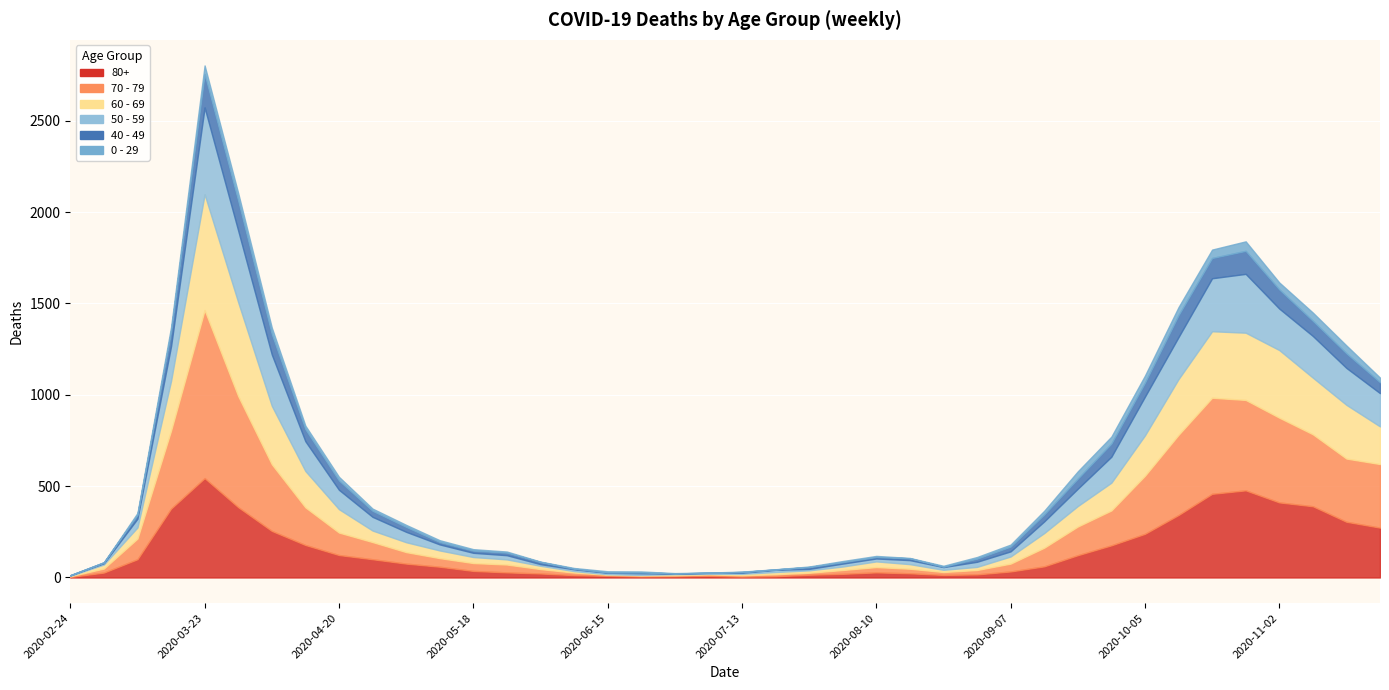

Reading left to right, transcribe all the data shown in this chart.

80+: 2020-02-24=3	2020-03-02=27	2020-03-09=100	2020-03-16=377	2020-03-23=544	2020-03-30=385	2020-04-06=255	2020-04-13=178	2020-04-20=123	2020-04-27=100	2020-05-04=76	2020-05-11=59	2020-05-18=36	2020-05-25=28	2020-06-01=22	2020-06-08=13	2020-06-15=9	2020-06-22=6	2020-06-29=7	2020-07-06=9	2020-07-13=5	2020-07-20=7	2020-07-27=15	2020-08-03=20	2020-08-10=28	2020-08-17=23	2020-08-24=14	2020-08-31=17	2020-09-07=33	2020-09-14=61	2020-09-21=122	2020-09-28=176	2020-10-05=239	2020-10-12=342	2020-10-19=458	2020-10-26=477	2020-11-02=411	2020-11-09=390	2020-11-16=305	2020-11-23=273
70 - 79: 2020-02-24=4	2020-03-02=22	2020-03-09=113	2020-03-16=427	2020-03-23=920	2020-03-30=608	2020-04-06=365	2020-04-13=206	2020-04-20=123	2020-04-27=94	2020-05-04=63	2020-05-11=47	2020-05-18=43	2020-05-25=43	2020-06-01=24	2020-06-08=14	2020-06-15=6	2020-06-22=5	2020-06-29=5	2020-07-06=8	2020-07-13=7	2020-07-20=11	2020-07-27=11	2020-08-03=21	2020-08-10=29	2020-08-17=25	2020-08-24=16	2020-08-31=24	2020-09-07=43	2020-09-14=102	2020-09-21=157	2020-09-28=191	2020-10-05=318	2020-10-12=439	2020-10-19=526	2020-10-26=495	2020-11-02=464	2020-11-09=394	2020-11-16=346	2020-11-23=348
60 - 69: 2020-02-24=2	2020-03-02=22	2020-03-09=61	2020-03-16=272	2020-03-23=634	2020-03-30=514	2020-04-06=320	2020-04-13=199	2020-04-20=128	2020-04-27=63	2020-05-04=54	2020-05-11=42	2020-05-18=33	2020-05-25=28	2020-06-01=18	2020-06-08=8	2020-06-15=3	2020-06-22=3	2020-06-29=6	2020-07-06=3	2020-07-13=8	2020-07-20=12	2020-07-27=13	2020-08-03=19	2020-08-10=31	2020-08-17=25	2020-08-24=12	2020-08-31=17	2020-09-07=39	2020-09-14=80	2020-09-21=112	2020-09-28=152	2020-10-05=221	2020-10-12=305	2020-10-19=364	2020-10-26=368	2020-11-02=370	2020-11-09=310	2020-11-16=294	2020-11-23=206
50 - 59: 2020-02-24=3	2020-03-02=7	2020-03-09=48	2020-03-16=190	2020-03-23=475	2020-03-30=392	2020-04-06=281	2020-04-13=163	2020-04-20=106	2020-04-27=75	2020-05-04=57	2020-05-11=33	2020-05-18=23	2020-05-25=23	2020-06-01=9	2020-06-08=10	2020-06-15=8	2020-06-22=9	2020-06-29=3	2020-07-06=5	2020-07-13=6	2020-07-20=12	2020-07-27=8	2020-08-03=16	2020-08-10=16	2020-08-17=22	2020-08-24=15	2020-08-31=28	2020-09-07=28	2020-09-14=64	2020-09-21=95	2020-09-28=142	2020-10-05=212	2020-10-12=230	2020-10-19=290	2020-10-26=322	2020-11-02=227	2020-11-09=228	2020-11-16=202	2020-11-23=182
40 - 49: 2020-02-24=0	2020-03-02=5	2020-03-09=21	2020-03-16=79	2020-03-23=183	2020-03-30=163	2020-04-06=111	2020-04-13=66	2020-04-20=51	2020-04-27=33	2020-05-04=27	2020-05-11=13	2020-05-18=12	2020-05-25=14	2020-06-01=12	2020-06-08=3	2020-06-15=2	2020-06-22=5	2020-06-29=1	2020-07-06=1	2020-07-13=4	2020-07-20=2	2020-07-27=10	2020-08-03=8	2020-08-10=8	2020-08-17=10	2020-08-24=2	2020-08-31=17	2020-09-07=26	2020-09-14=38	2020-09-21=55	2020-09-28=72	2020-10-05=76	2020-10-12=120	2020-10-19=111	2020-10-26=126	2020-11-02=105	2020-11-09=83	2020-11-16=80	2020-11-23=60
0 - 29: 2020-02-24=1	2020-03-02=0	2020-03-09=10	2020-03-16=25	2020-03-23=47	2020-03-30=42	2020-04-06=36	2020-04-13=19	2020-04-20=20	2020-04-27=12	2020-05-04=11	2020-05-11=10	2020-05-18=8	2020-05-25=6	2020-06-01=2	2020-06-08=4	2020-06-15=6	2020-06-22=5	2020-06-29=2	2020-07-06=1	2020-07-13=2	2020-07-20=1	2020-07-27=3	2020-08-03=6	2020-08-10=6	2020-08-17=2	2020-08-24=5	2020-08-31=9	2020-09-07=11	2020-09-14=20	2020-09-21=40	2020-09-28=38	2020-10-05=39	2020-10-12=44	2020-10-19=46	2020-10-26=52	2020-11-02=38	2020-11-09=45	2020-11-16=43	2020-11-23=25